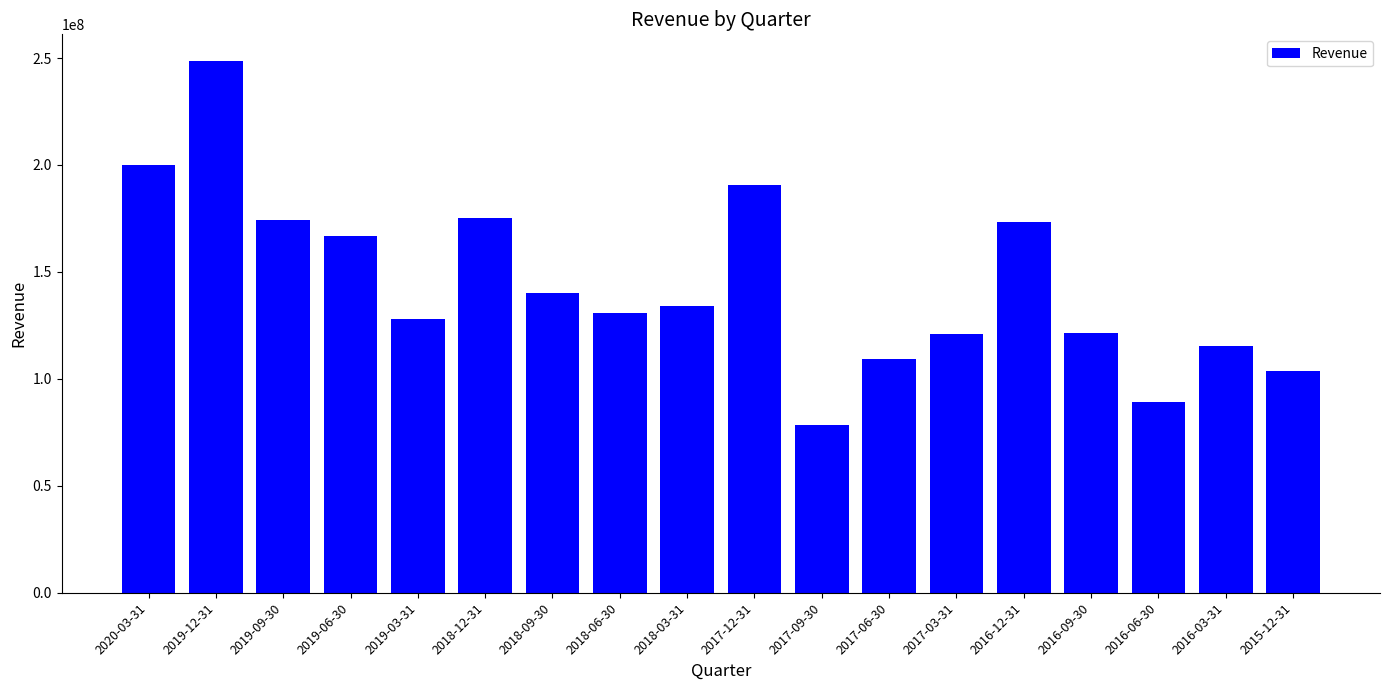

What is the greatest value displayed?

248652000